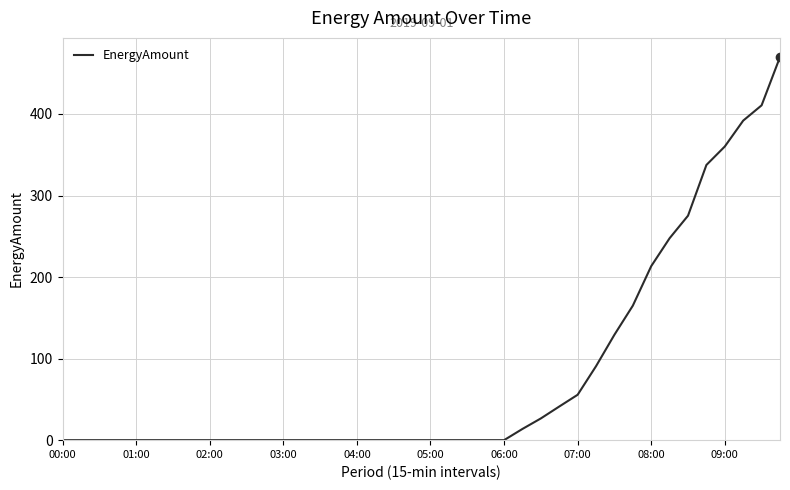

What is the greatest value displayed?

469.8